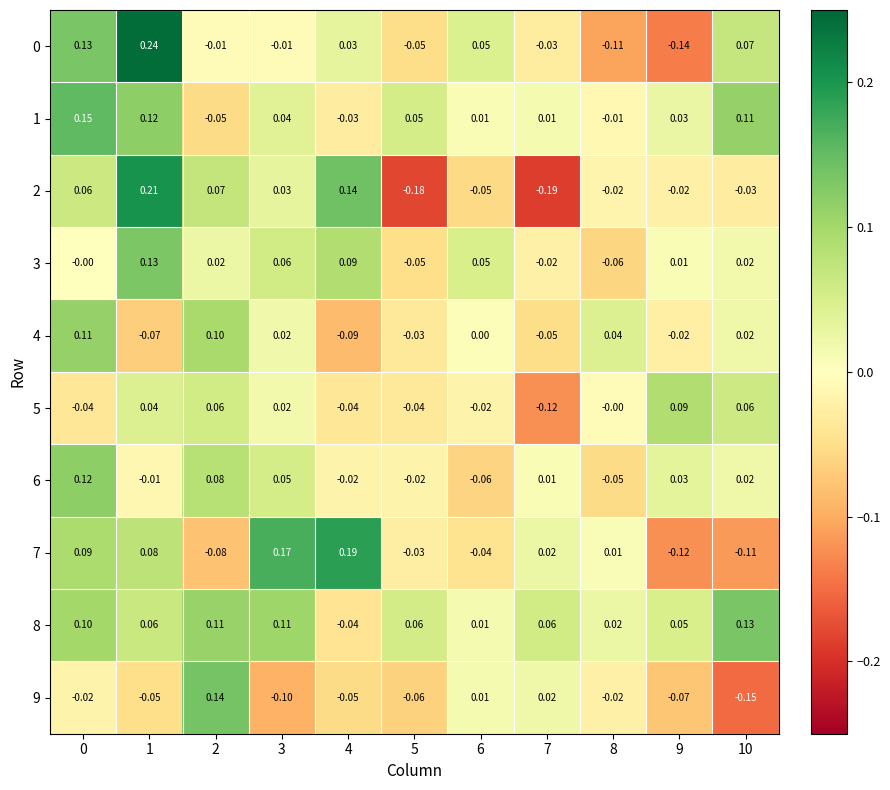

Which series has the largest range (max minus min)?

2